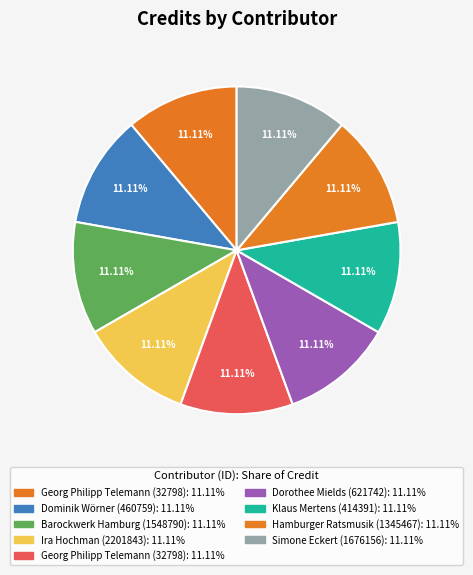

Rank the categories by value from lowest to highest.

Georg Philipp Telemann (32798), Dominik Wörner (460759), Barockwerk Hamburg (1548790), Ira Hochman (2201843), Georg Philipp Telemann (32798), Dorothee Mields (621742), Klaus Mertens (414391), Hamburger Ratsmusik (1345467), Simone Eckert (1676156)